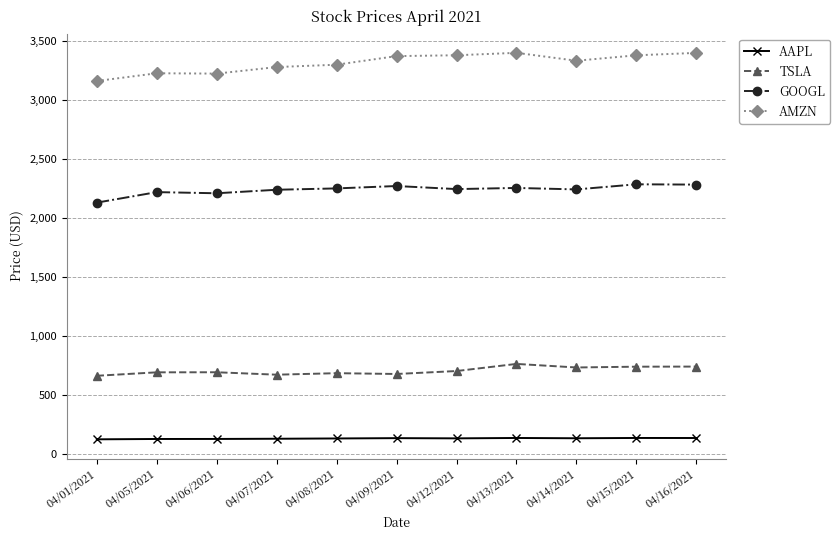

What is the difference between the GOOGL values at 04/01/2021 and 04/12/2021?

114.8